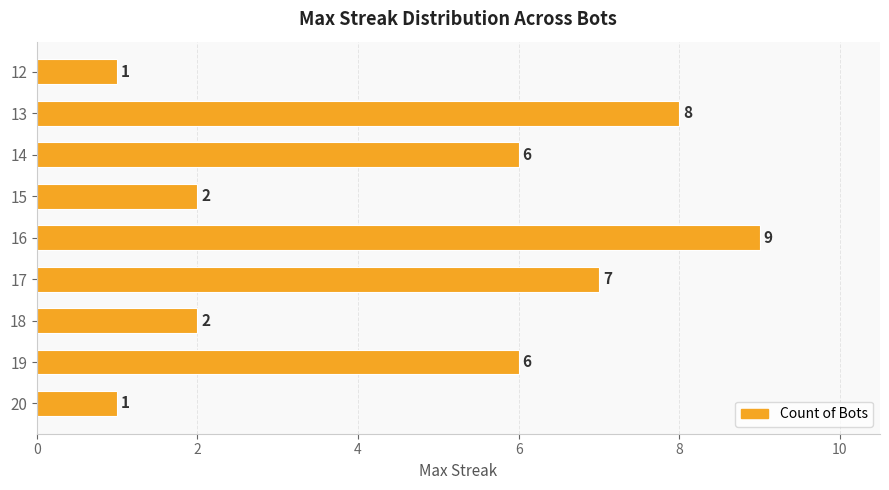

What is the change in value from 16 to 14?

-3